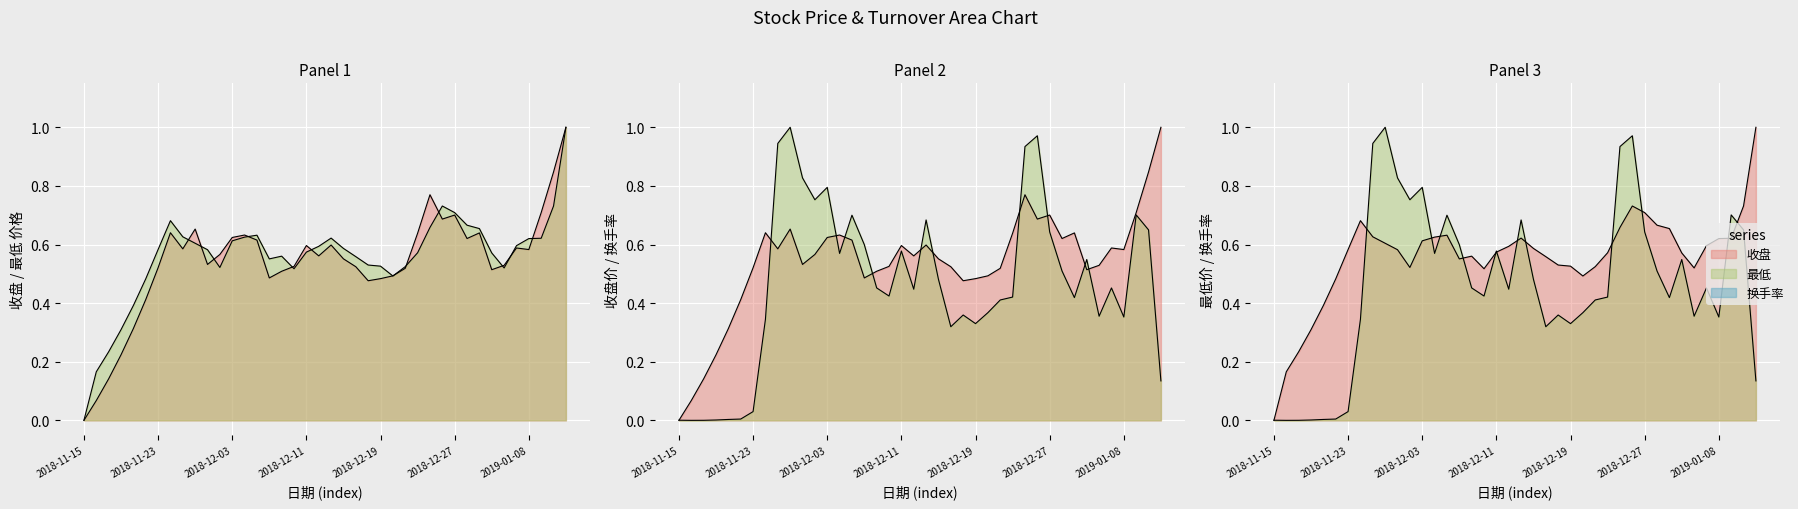

What is the approximate value of 收盘 at 2019-01-03?

0.5